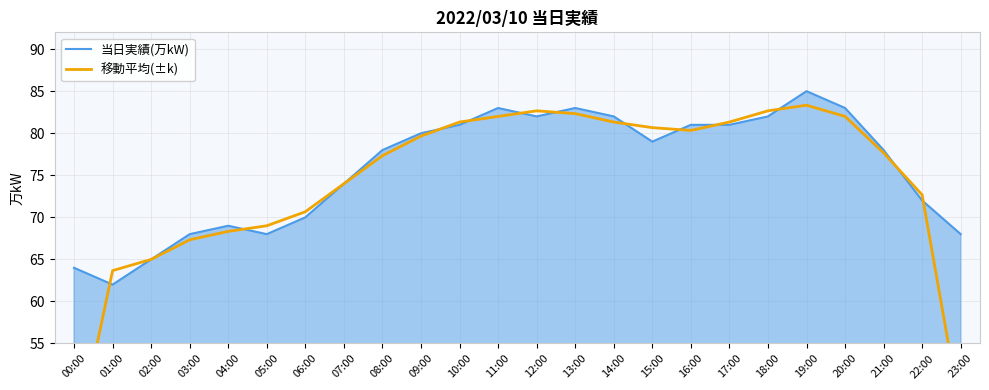

At which label does 当日実績(万kW) first exceed 79?

09:00